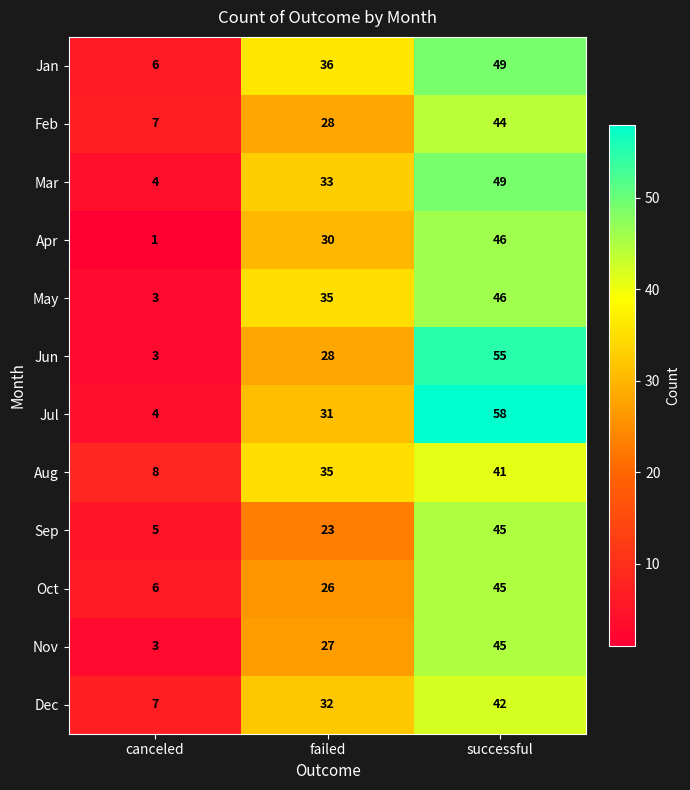

What is the smallest value displayed?

1